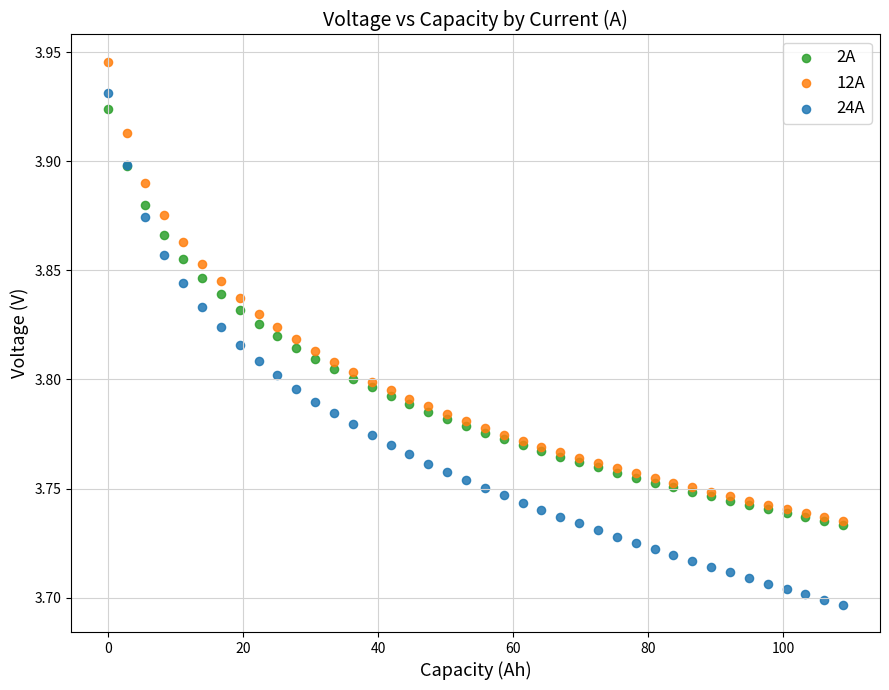

Which series reaches the maximum Y coordinate?

12A